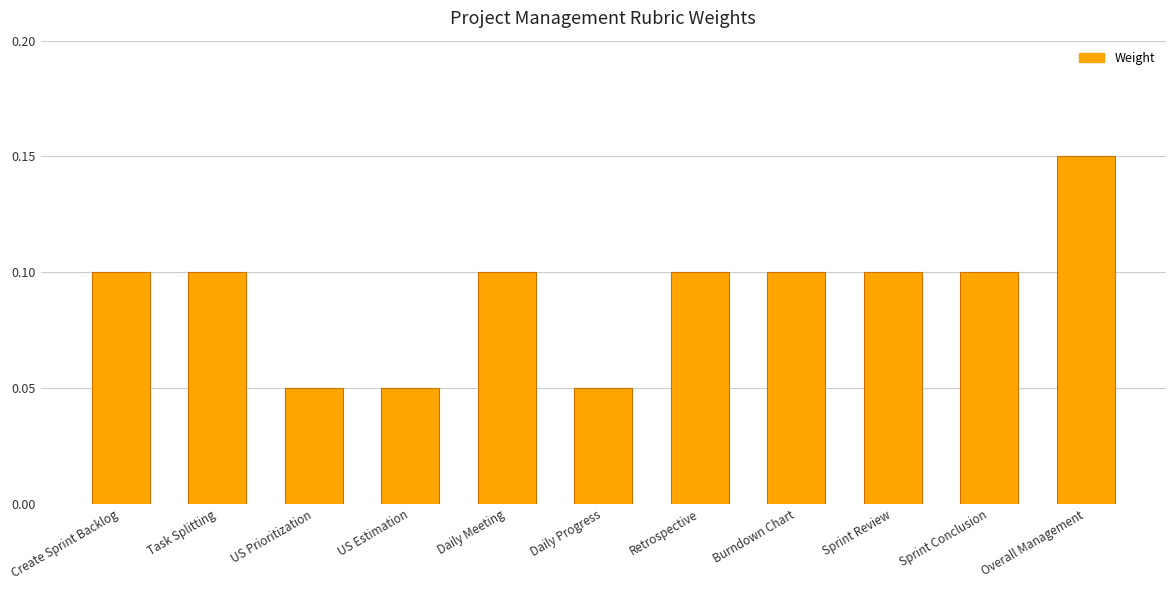

True or false: the data shows 0.1 at Sprint Review.

True